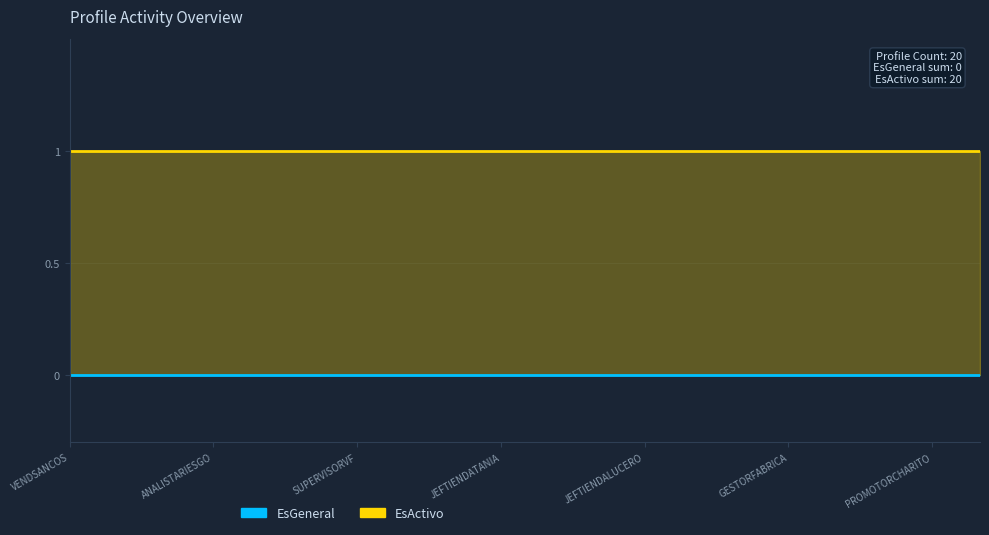

True or false: EsActivo and EsGeneral intersect in this chart.

False